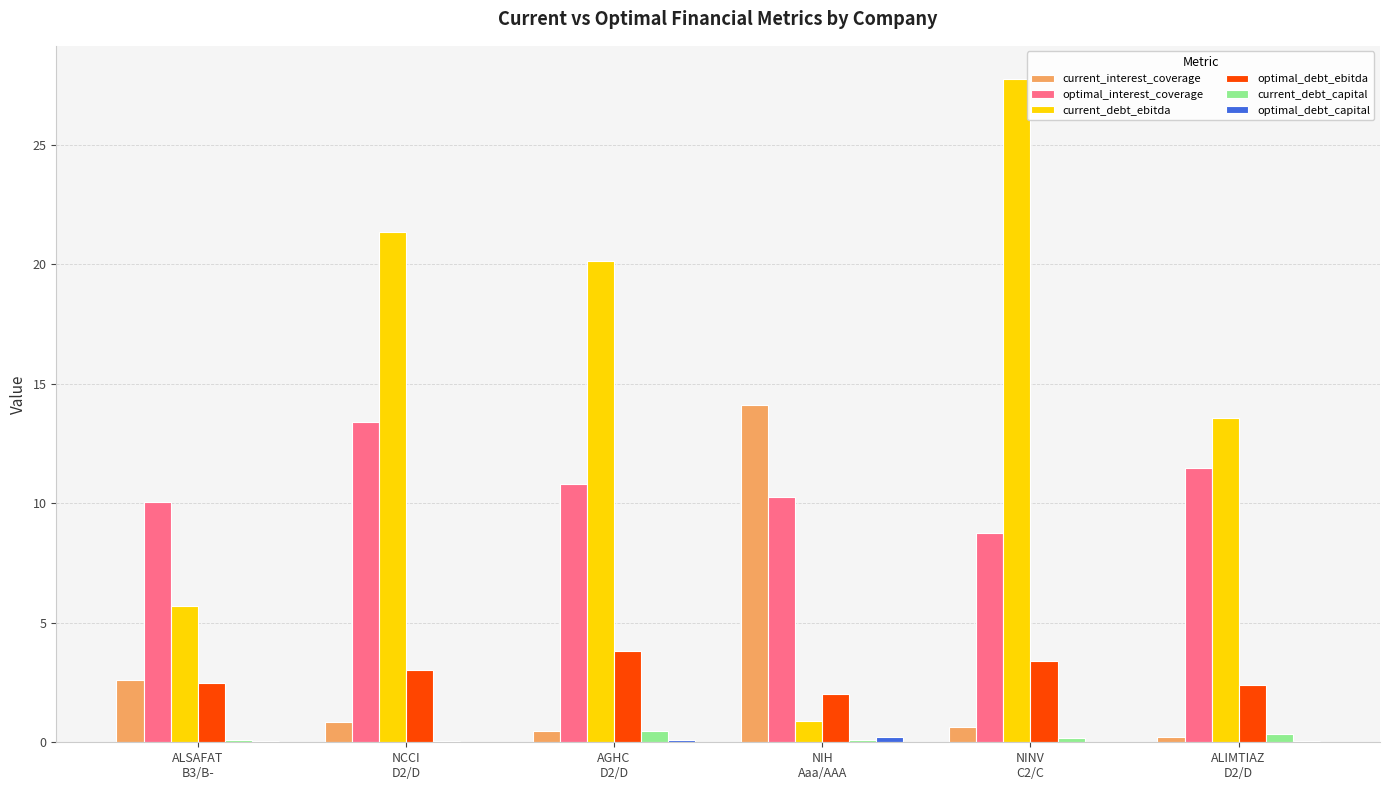

What is the sum of all current_debt_capital values?

1.3